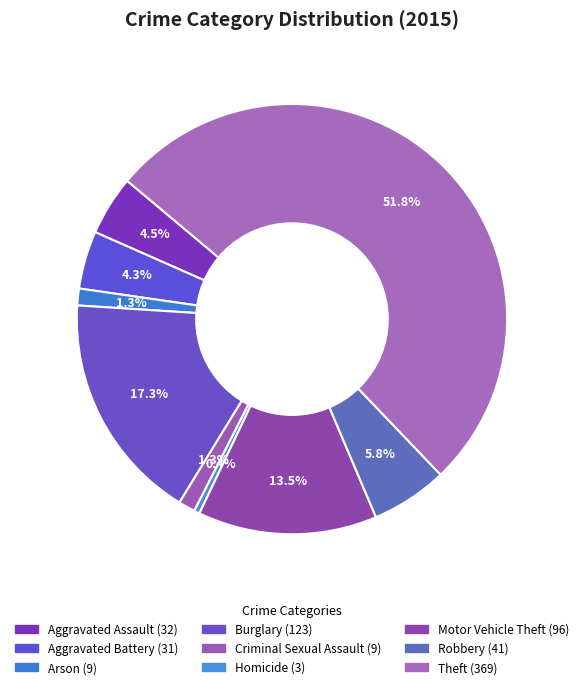

How much of the chart is everything except Homicide?

99.6%